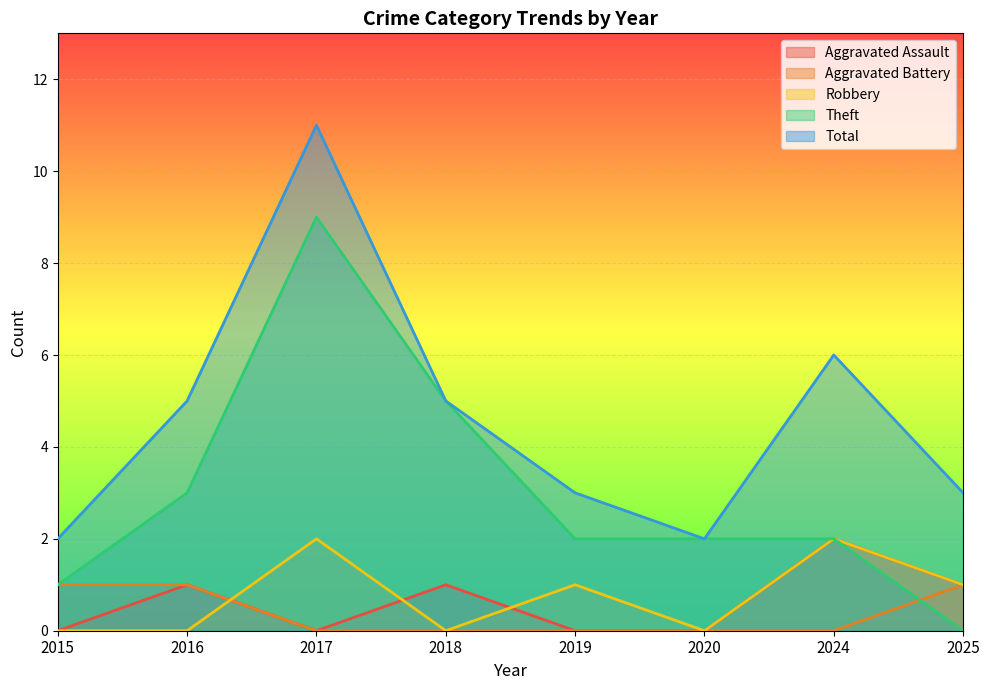

What are all the series names shown in the legend?

Aggravated Assault, Aggravated Battery, Robbery, Theft, Total